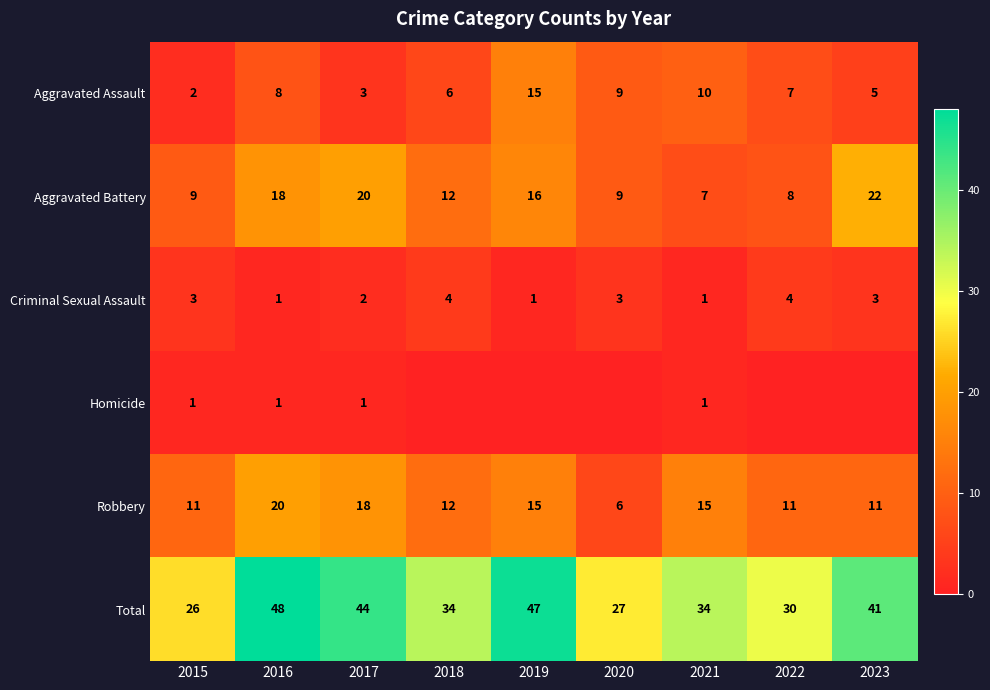

The value of Total at 2021 is 34. True or false?

True